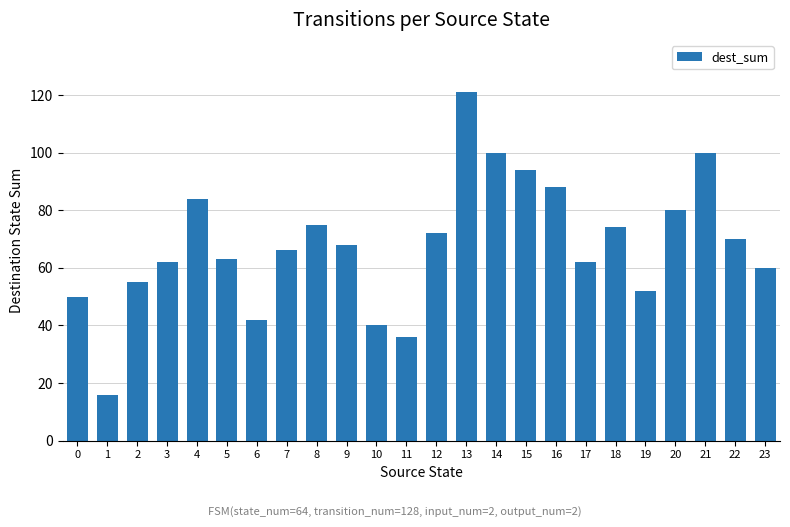

At which label does the data first exceed 68?

4